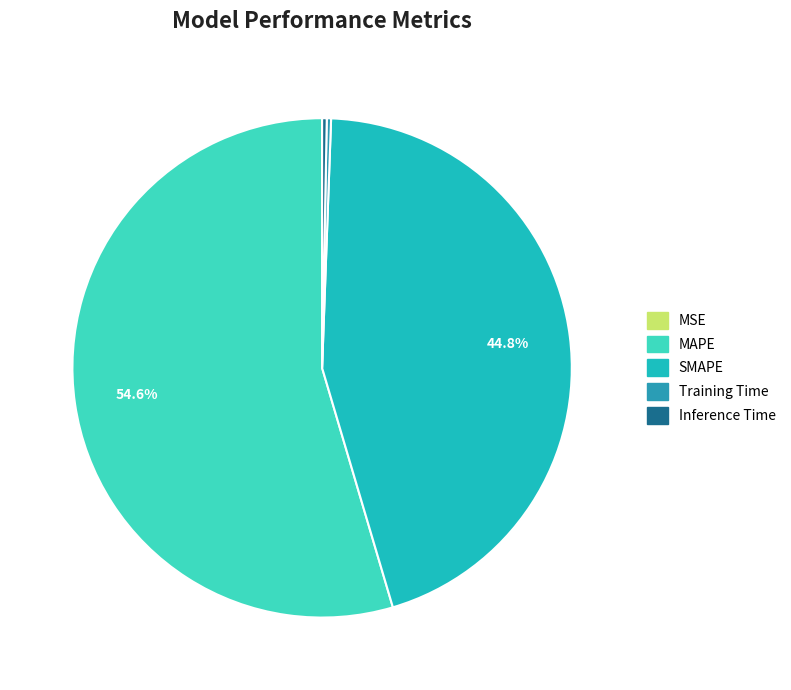

Combined, do MSE and MAPE account for over 50%?

Yes